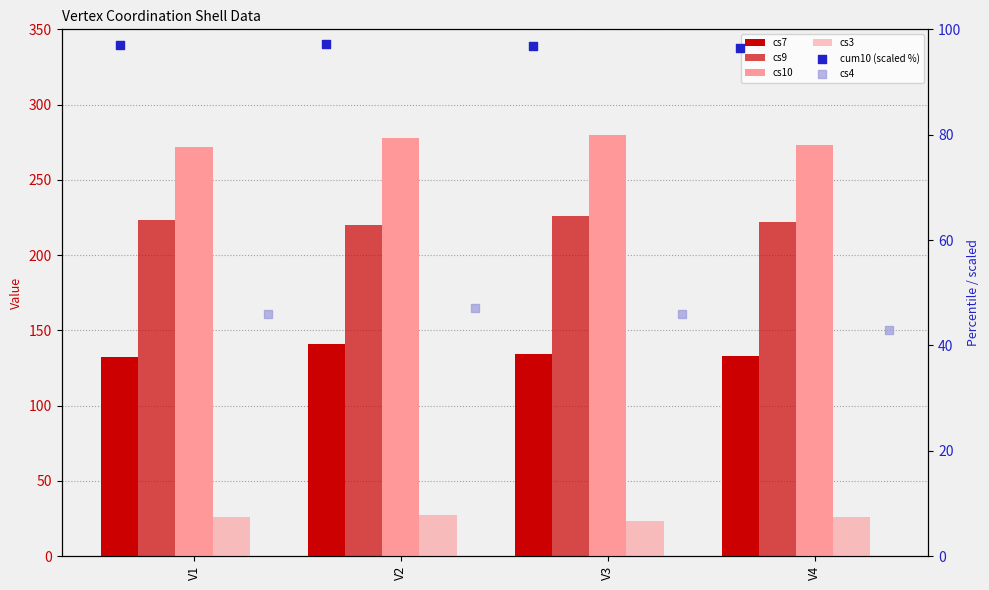

At which category is the sum across all series the highest?

V2